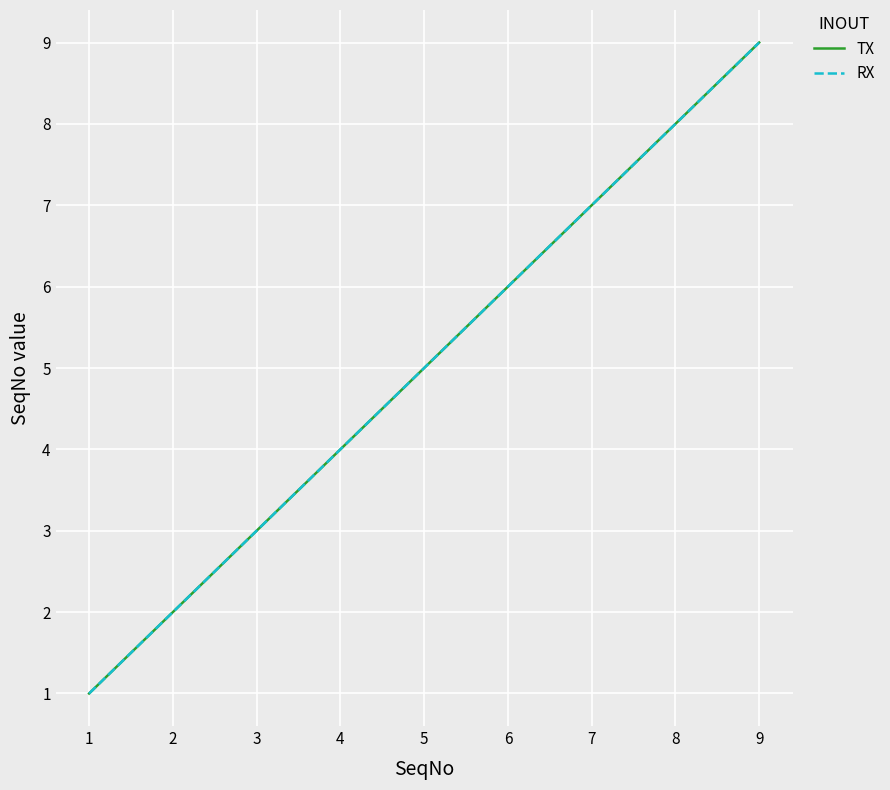

Which series has the largest total across all categories?

TX